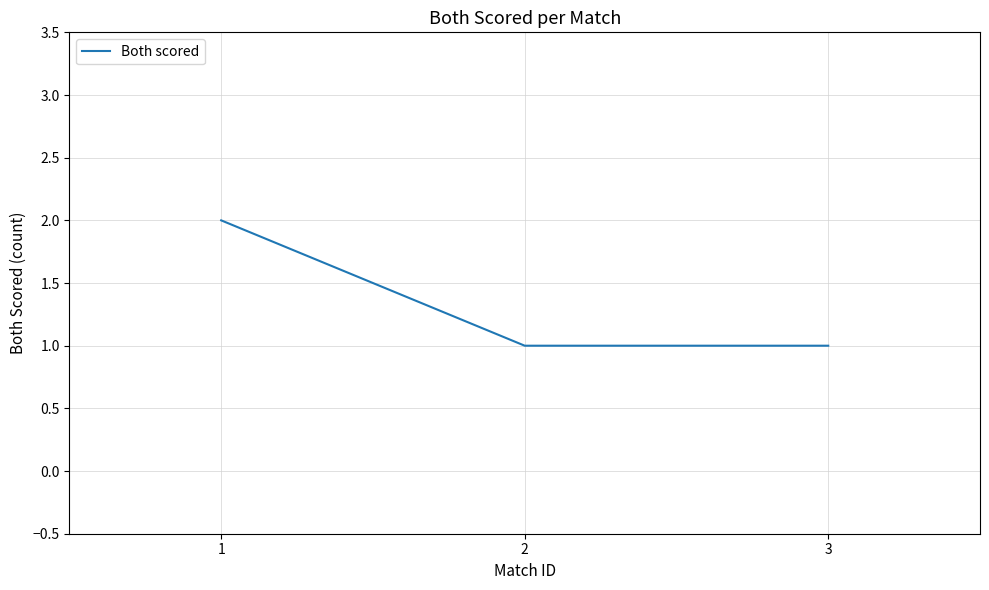

What is the sum of the values at 3 and 2?

2